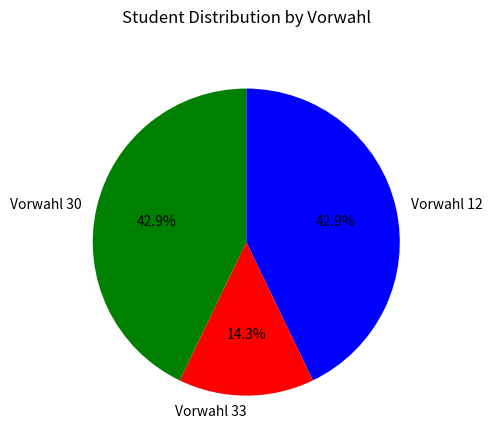

Is there any slice that represents more than half of the pie?

No